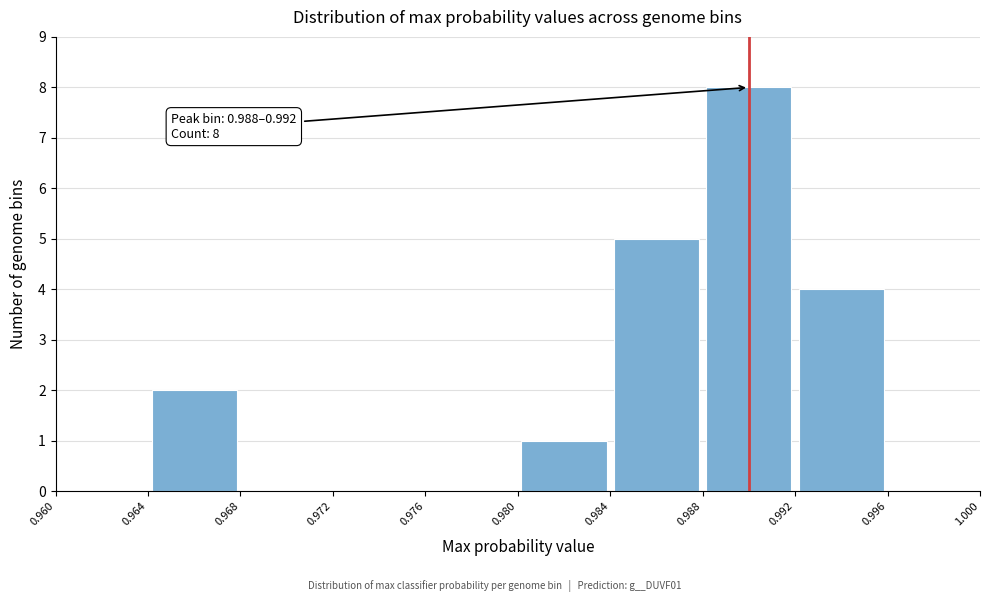

Which range on the x-axis has the tallest bar?

0.988 to 0.992